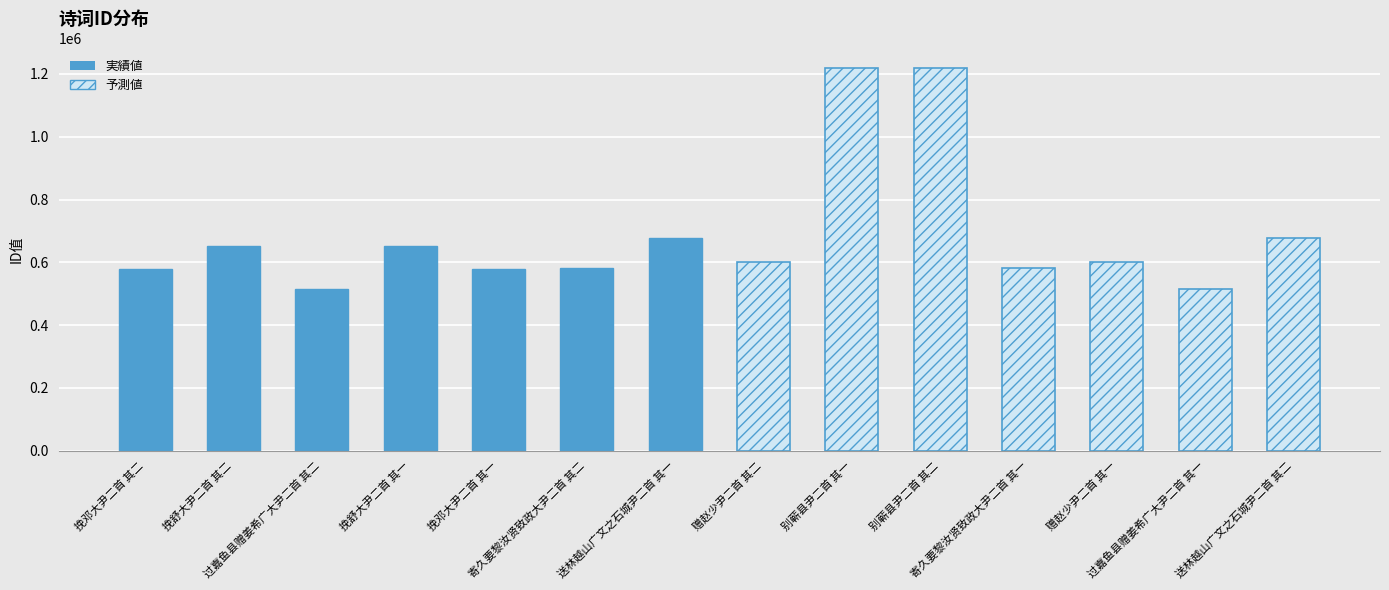

Which series changed the most between 过嘉鱼县赠姜希广大尹二首 其二 and 寄久要黎汝贤致政大尹二首 其二?

予測値